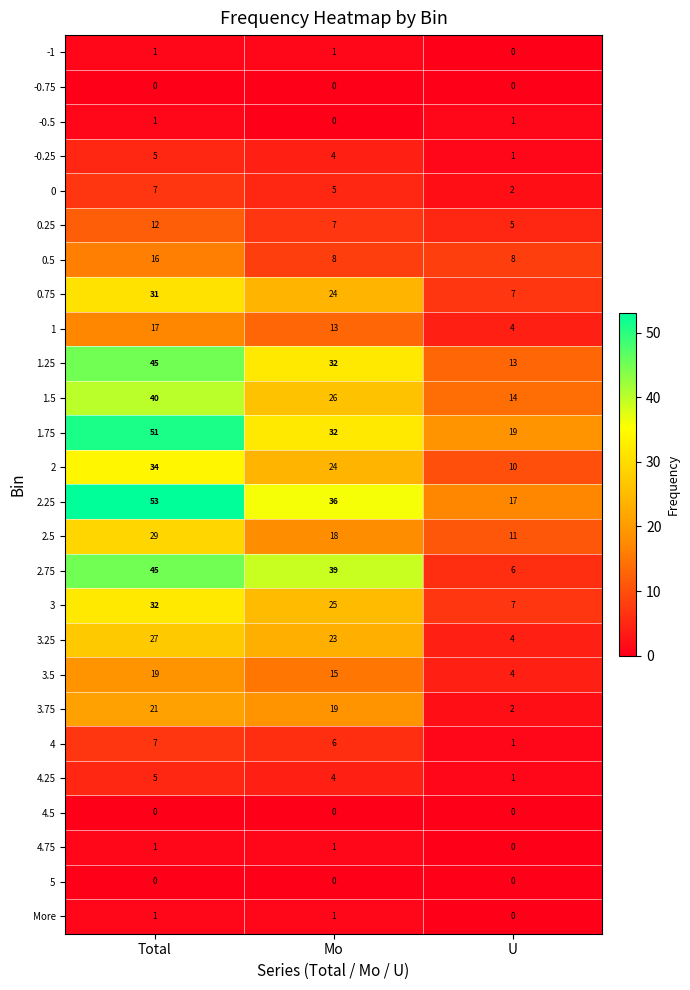

What is the highest value of the 3 series?

32